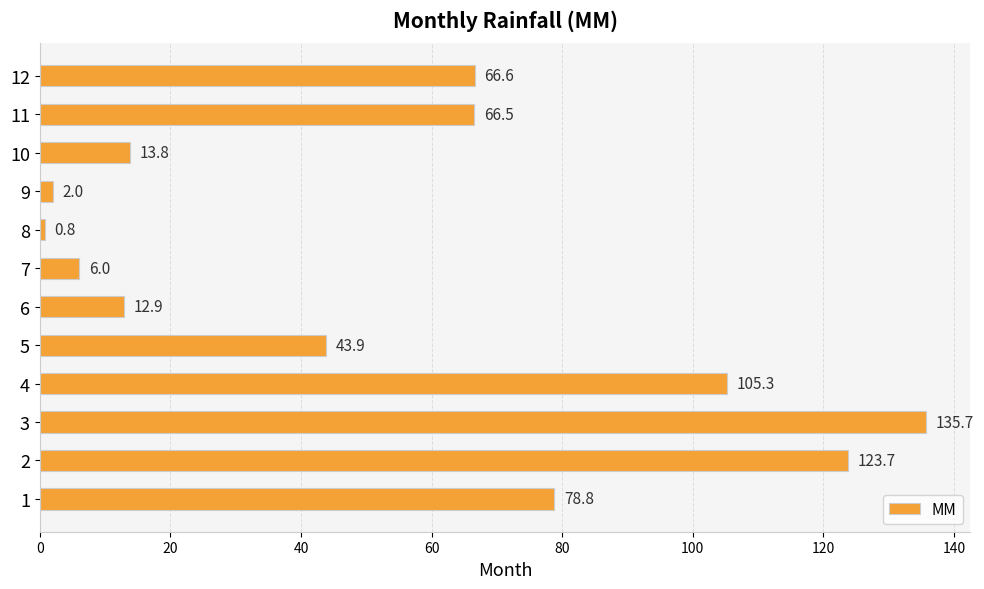

What is the maximum value shown in the chart?

135.7